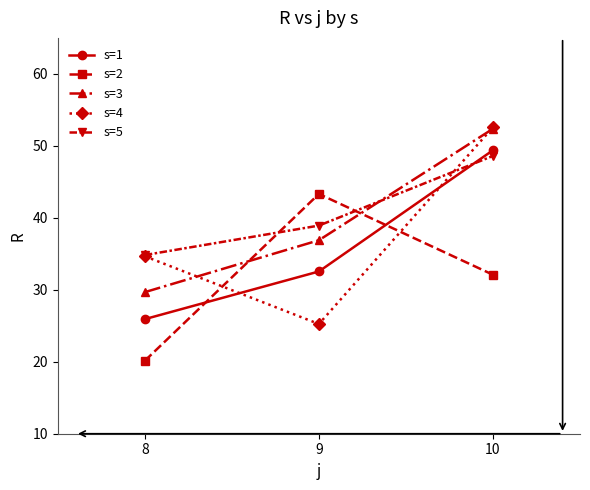

The value of s=2 at 10 is 32.1. True or false?

True